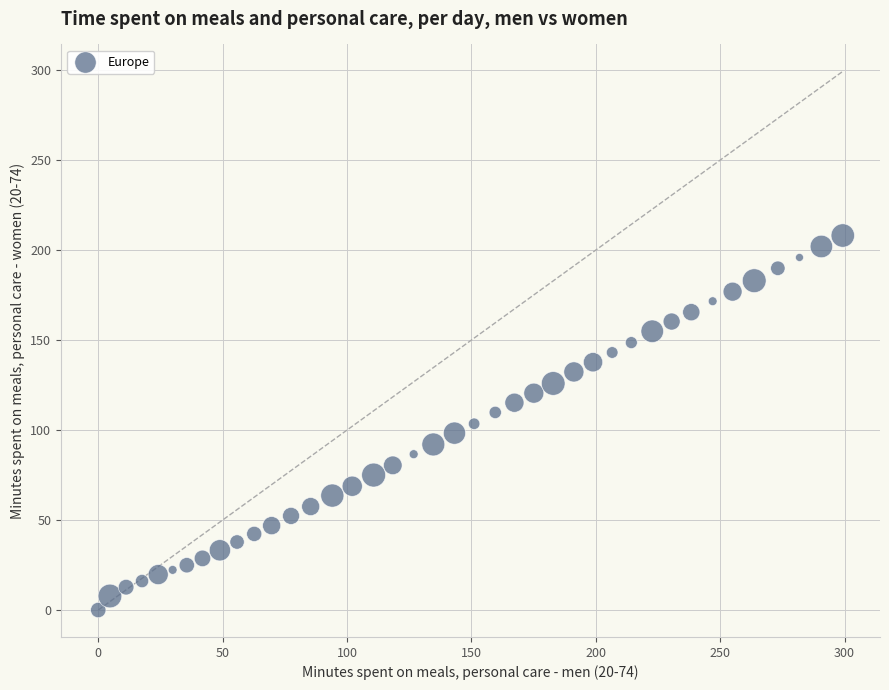

What is the range of Y values (max minus min)?

208.1